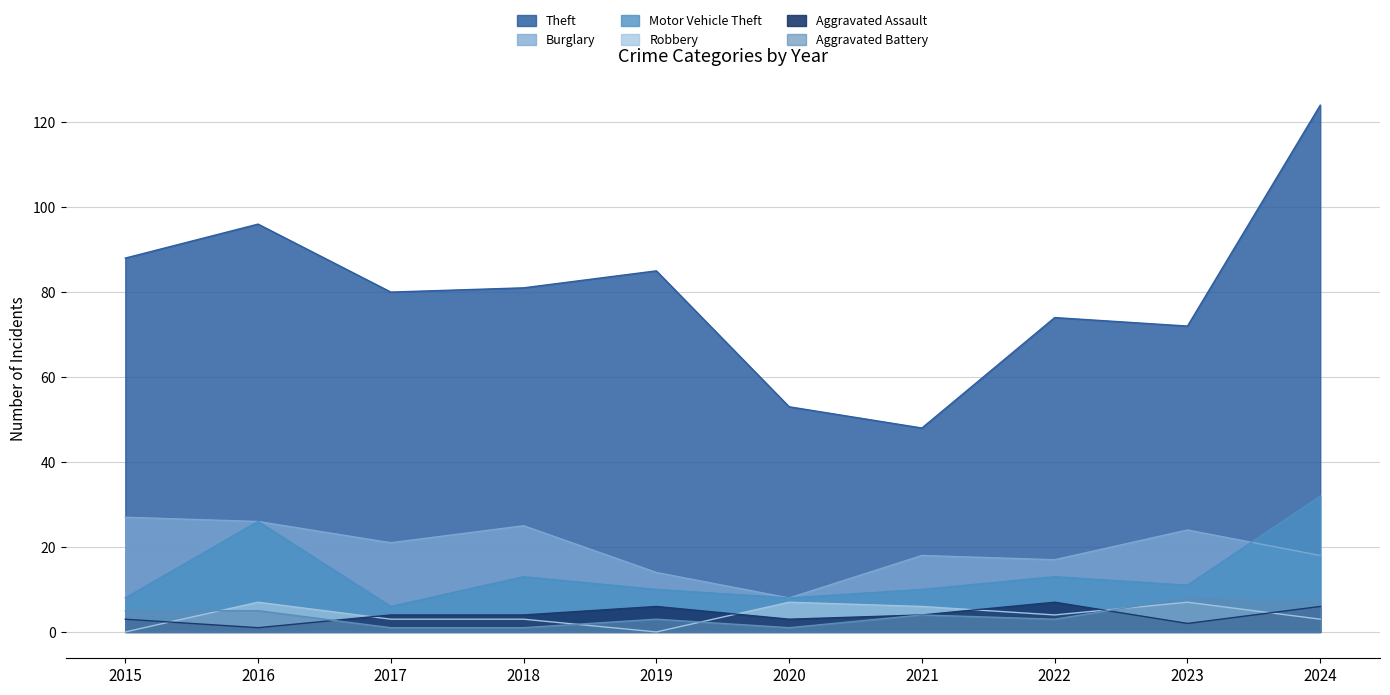

Read the Burglary value at 2017, to the nearest 10.

20